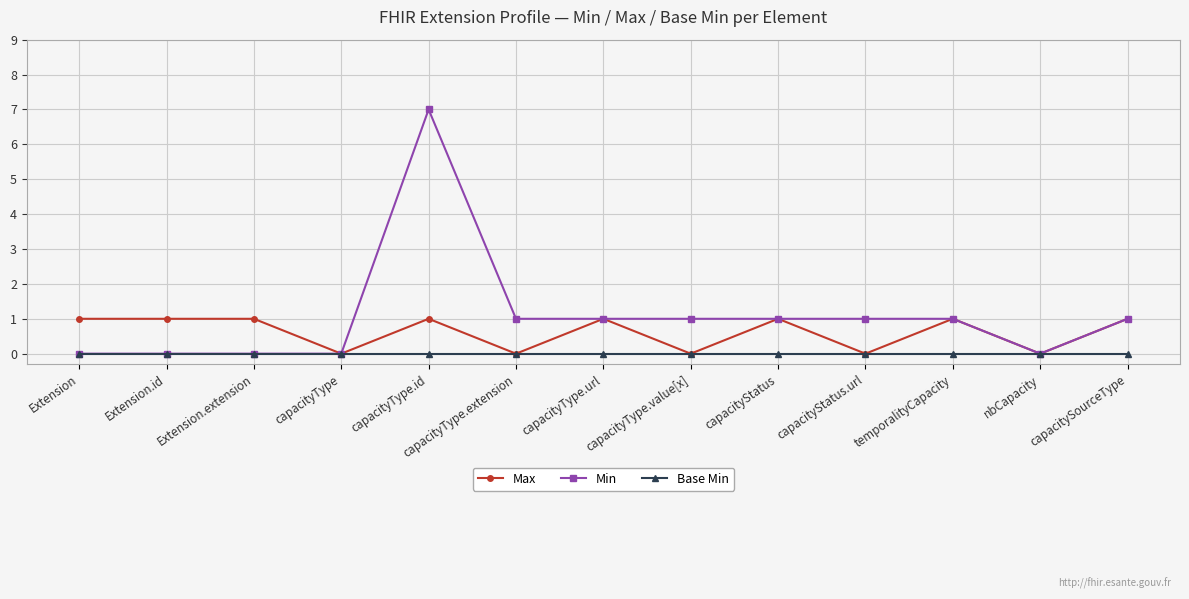

True or false: Max has a value of 1 at capacityType.id.

True